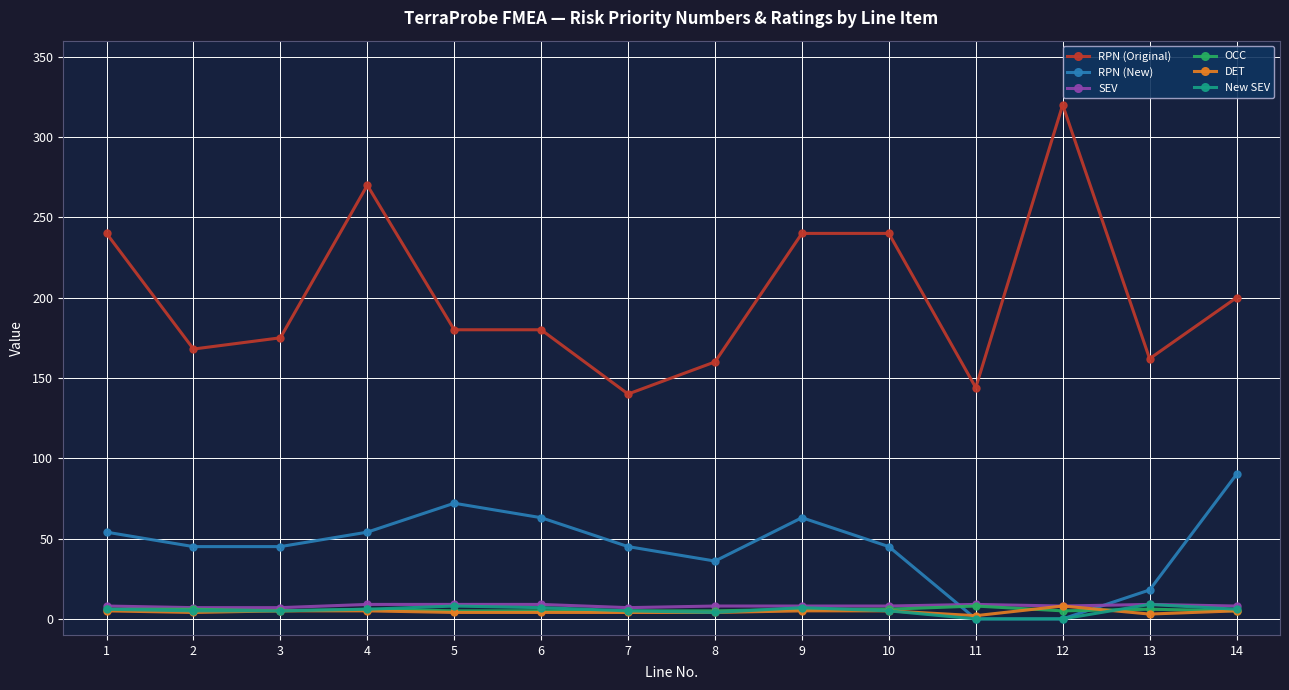

Is the value of RPN (New) at 6 greater than the value of OCC at 4?

Yes